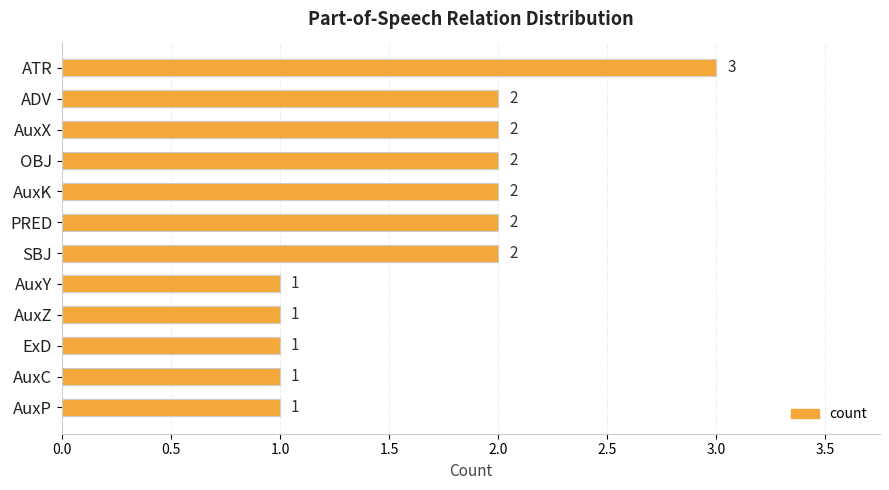

What is the average value?

2